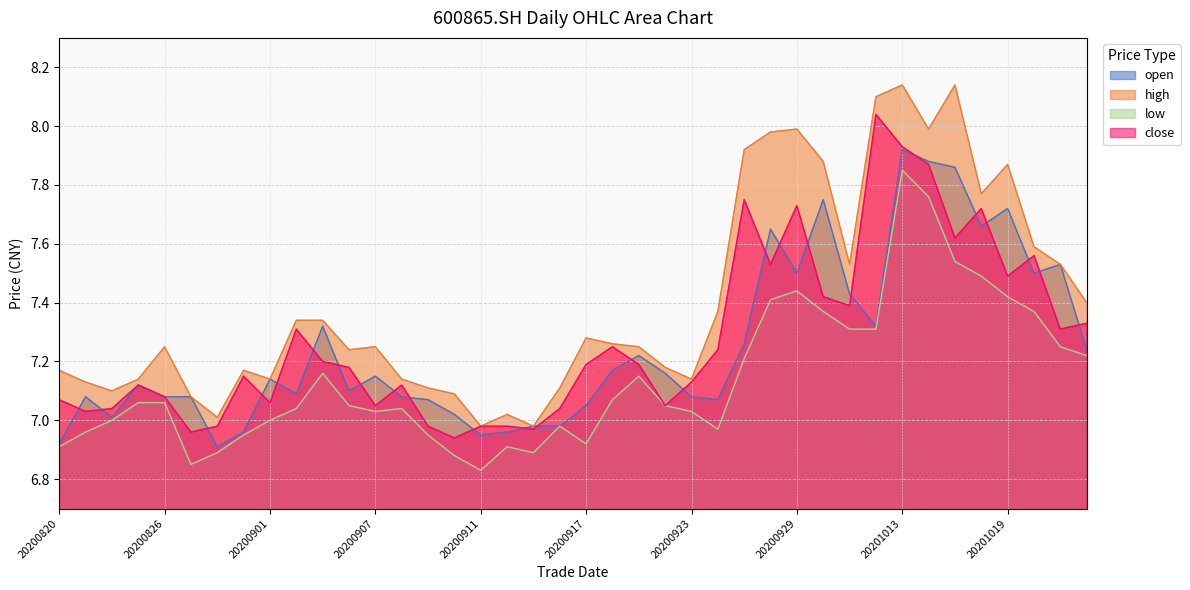

How many lines are shown in the chart?

4